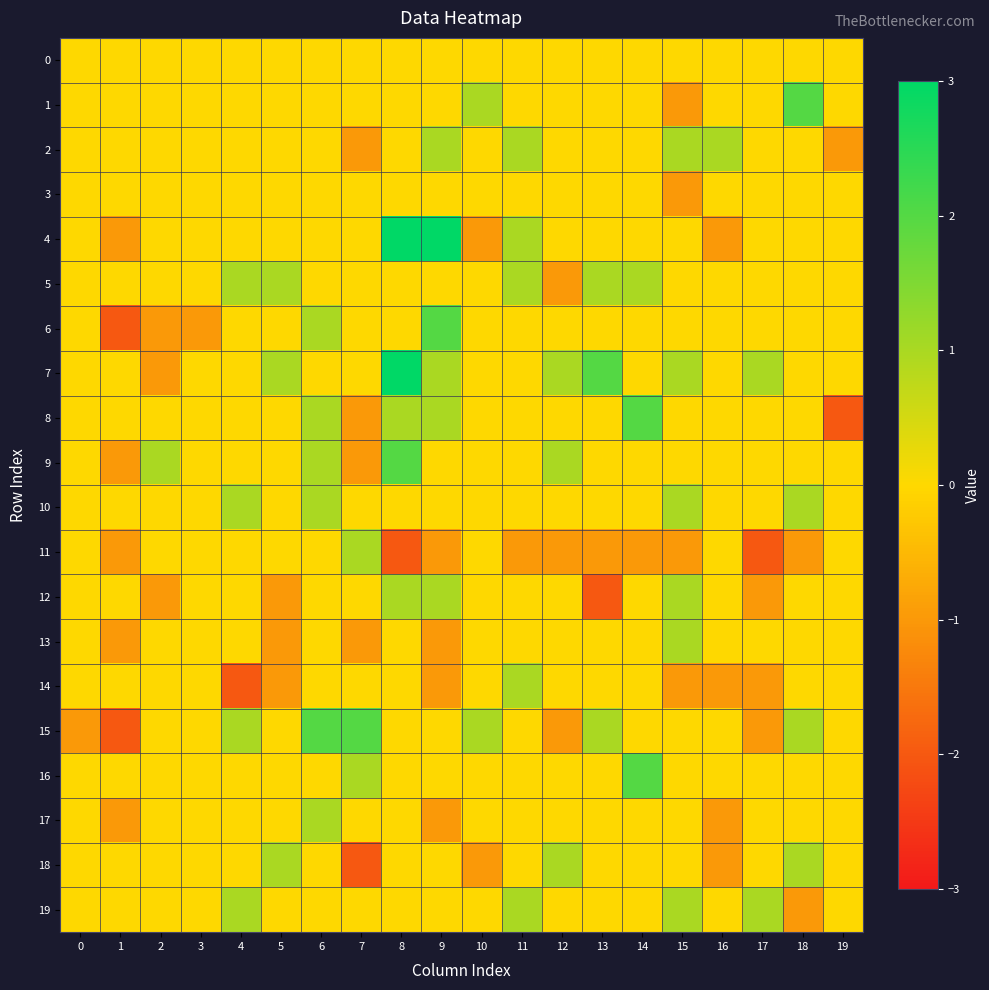

Reading left to right, list all the values displayed in this chart.

0: 0=0	1=0	2=0	3=0	4=0	5=0	6=0	7=0	8=0	9=0	10=0	11=0	12=0	13=0	14=0	15=0	16=0	17=0	18=0	19=0
1: 0=0	1=0	2=0	3=0	4=0	5=0	6=0	7=0	8=0	9=0	10=1	11=0	12=0	13=0	14=0	15=-1	16=0	17=0	18=2	19=0
2: 0=0	1=0	2=0	3=0	4=0	5=0	6=0	7=-1	8=0	9=1	10=0	11=1	12=0	13=0	14=0	15=1	16=1	17=0	18=0	19=-1
3: 0=0	1=0	2=0	3=0	4=0	5=0	6=0	7=0	8=0	9=0	10=0	11=0	12=0	13=0	14=0	15=-1	16=0	17=0	18=0	19=0
4: 0=0	1=-1	2=0	3=0	4=0	5=0	6=0	7=0	8=3	9=3	10=-1	11=1	12=0	13=0	14=0	15=0	16=-1	17=0	18=0	19=0
5: 0=0	1=0	2=0	3=0	4=1	5=1	6=0	7=0	8=0	9=0	10=0	11=1	12=-1	13=1	14=1	15=0	16=0	17=0	18=0	19=0
6: 0=0	1=-2	2=-1	3=-1	4=0	5=0	6=1	7=0	8=0	9=2	10=0	11=0	12=0	13=0	14=0	15=0	16=0	17=0	18=0	19=0
7: 0=0	1=0	2=-1	3=0	4=0	5=1	6=0	7=0	8=3	9=1	10=0	11=0	12=1	13=2	14=0	15=1	16=0	17=1	18=0	19=0
8: 0=0	1=0	2=0	3=0	4=0	5=0	6=1	7=-1	8=1	9=1	10=0	11=0	12=0	13=0	14=2	15=0	16=0	17=0	18=0	19=-2
9: 0=0	1=-1	2=1	3=0	4=0	5=0	6=1	7=-1	8=2	9=0	10=0	11=0	12=1	13=0	14=0	15=0	16=0	17=0	18=0	19=0
10: 0=0	1=0	2=0	3=0	4=1	5=0	6=1	7=0	8=0	9=0	10=0	11=0	12=0	13=0	14=0	15=1	16=0	17=0	18=1	19=0
11: 0=0	1=-1	2=0	3=0	4=0	5=0	6=0	7=1	8=-2	9=-1	10=0	11=-1	12=-1	13=-1	14=-1	15=-1	16=0	17=-2	18=-1	19=0
12: 0=0	1=0	2=-1	3=0	4=0	5=-1	6=0	7=0	8=1	9=1	10=0	11=0	12=0	13=-2	14=0	15=1	16=0	17=-1	18=0	19=0
13: 0=0	1=-1	2=0	3=0	4=0	5=-1	6=0	7=-1	8=0	9=-1	10=0	11=0	12=0	13=0	14=0	15=1	16=0	17=0	18=0	19=0
14: 0=0	1=0	2=0	3=0	4=-2	5=-1	6=0	7=0	8=0	9=-1	10=0	11=1	12=0	13=0	14=0	15=-1	16=-1	17=-1	18=0	19=0
15: 0=-1	1=-2	2=0	3=0	4=1	5=0	6=2	7=2	8=0	9=0	10=1	11=0	12=-1	13=1	14=0	15=0	16=0	17=-1	18=1	19=0
16: 0=0	1=0	2=0	3=0	4=0	5=0	6=0	7=1	8=0	9=0	10=0	11=0	12=0	13=0	14=2	15=0	16=0	17=0	18=0	19=0
17: 0=0	1=-1	2=0	3=0	4=0	5=0	6=1	7=0	8=0	9=-1	10=0	11=0	12=0	13=0	14=0	15=0	16=-1	17=0	18=0	19=0
18: 0=0	1=0	2=0	3=0	4=0	5=1	6=0	7=-2	8=0	9=0	10=-1	11=0	12=1	13=0	14=0	15=0	16=-1	17=0	18=1	19=0
19: 0=0	1=0	2=0	3=0	4=1	5=0	6=0	7=0	8=0	9=0	10=0	11=1	12=0	13=0	14=0	15=1	16=0	17=1	18=-1	19=0